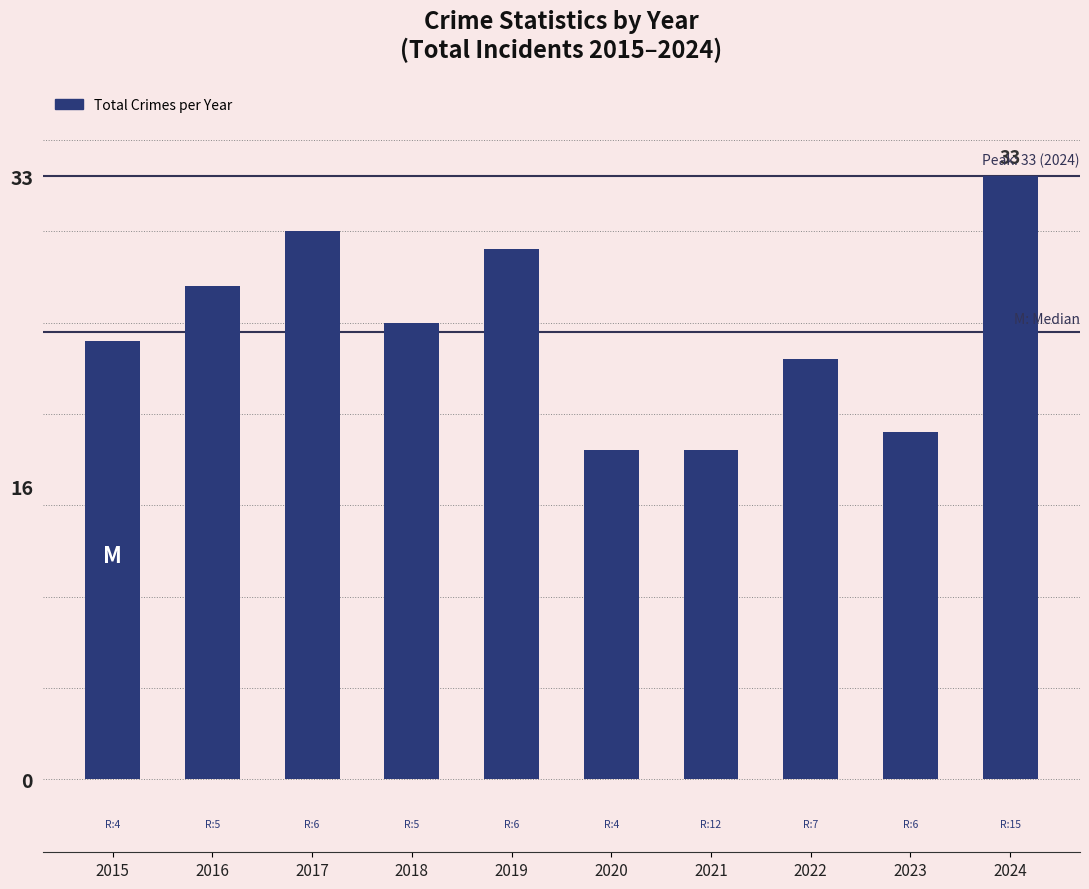

How many categories are shown in the chart?

10